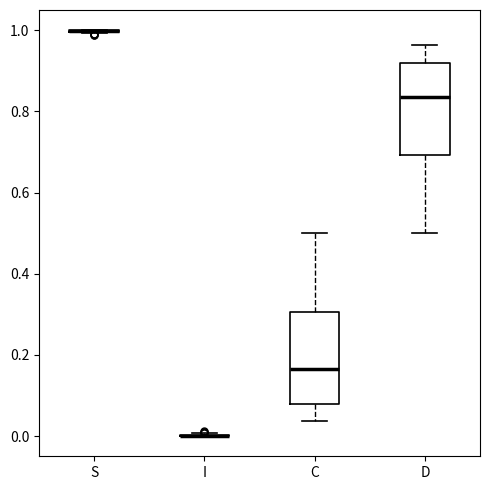

Reading left to right, transcribe this box plot: for each box, give where its median line is, the range the box spans, and where its two whiskers end, as read against the y-axis. The values are not printed on the chart, so give them approximately, as read against the axis.

S: box collapsed to a line at 1.00, whiskers 1.00 to 1.00
I: box collapsed to a line at 0.00, whiskers 0.00 to 0.00
C: median 0.16, box 0.08 to 0.30, whiskers 0.04 to 0.50
D: median 0.84, box 0.70 to 0.92, whiskers 0.50 to 0.96